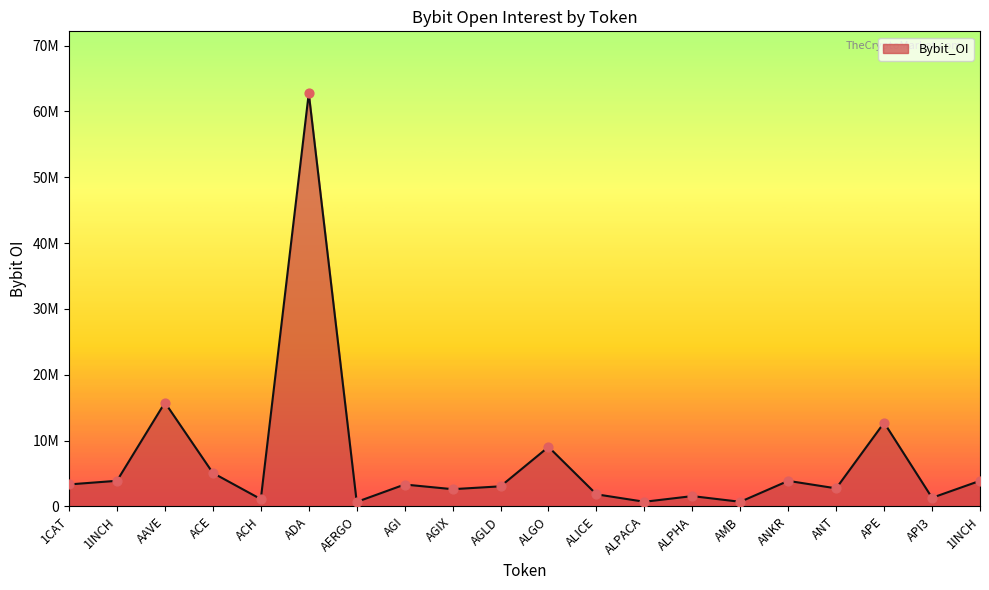

What is the change in value from AGI to AGIX?

-710094